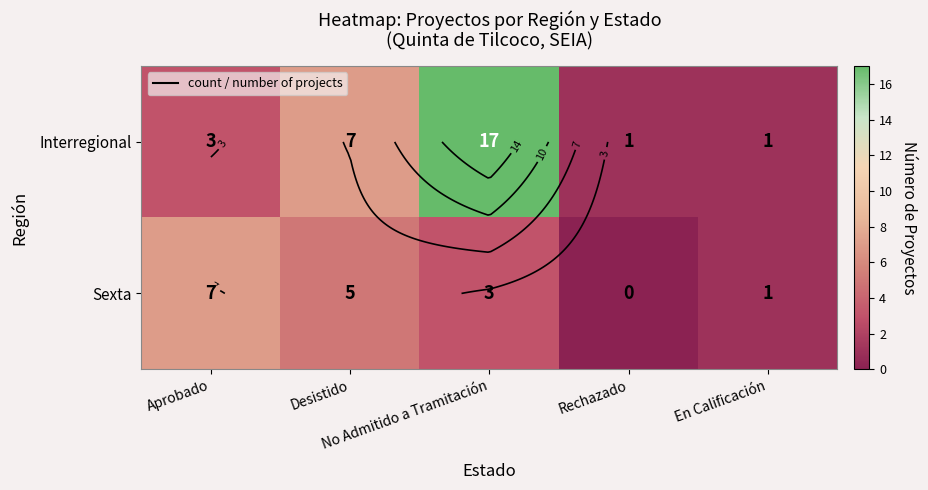

How many data points in Sexta are less than 3?

2